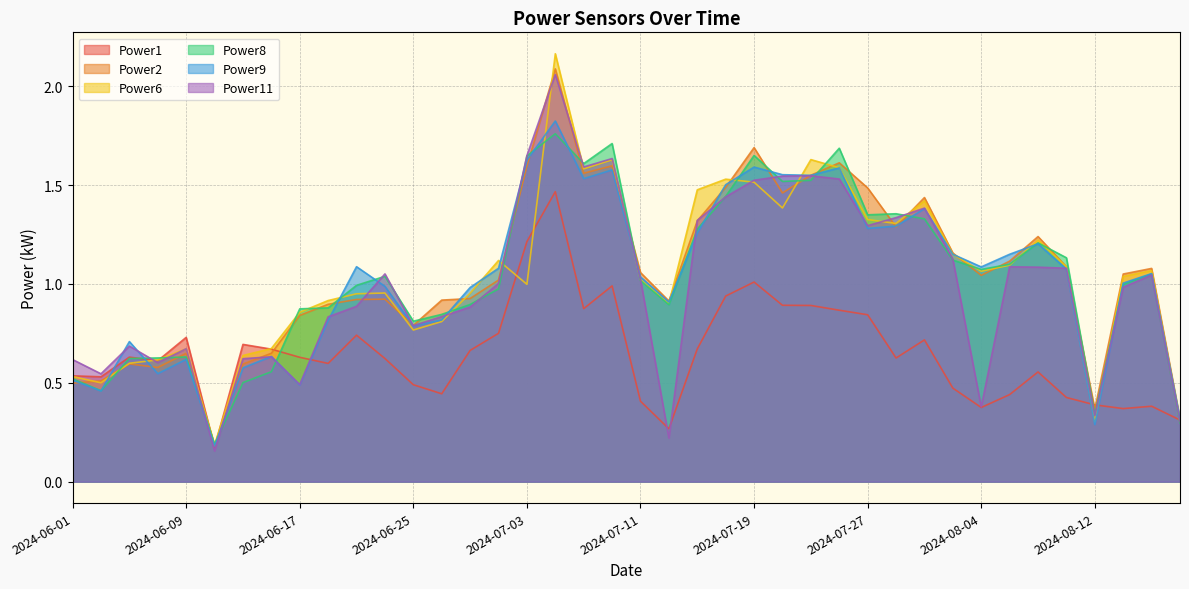

Which label corresponds to the smallest value in the chart?

2024-06-11